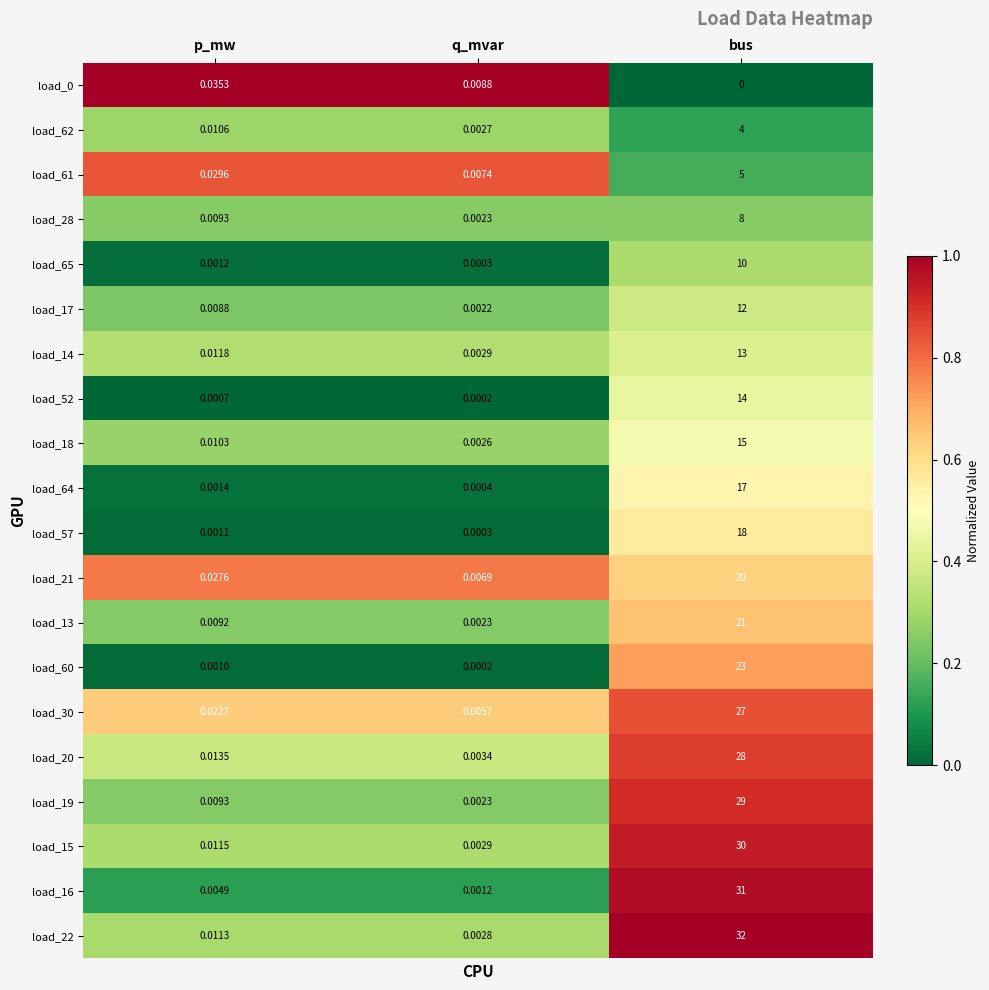

Rank the categories by load_18 value from highest to lowest.

bus, p_mw, q_mvar